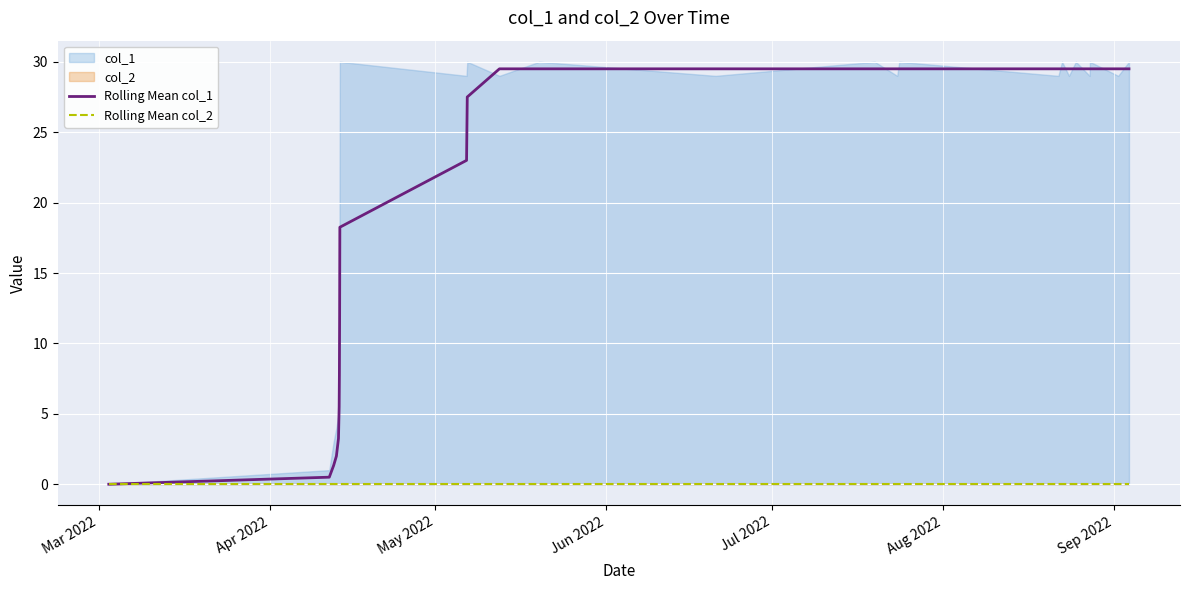

What is the highest value of the Rolling Mean col_1 series?

29.5